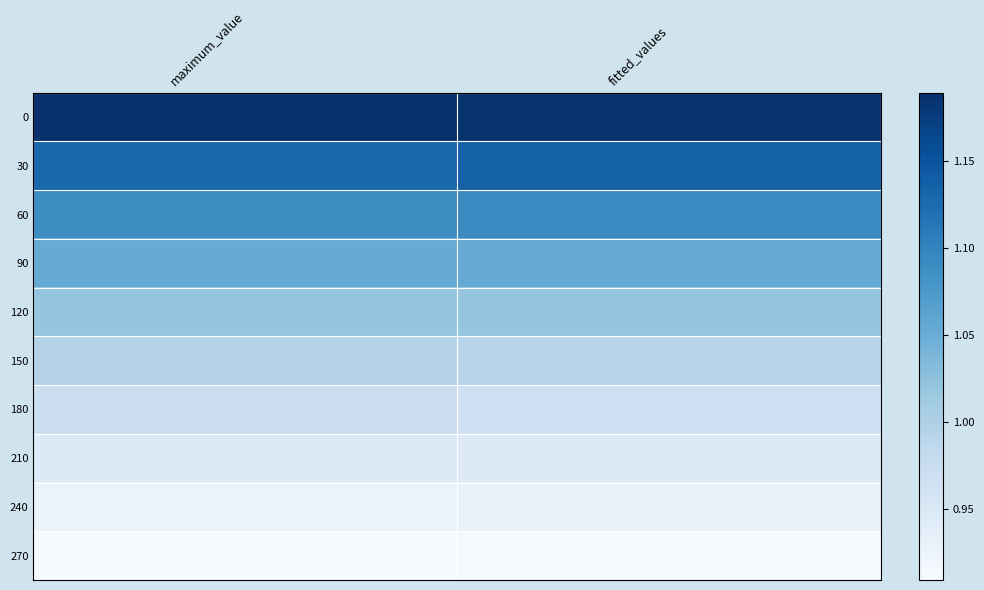

Reading left to right, what are all the values shown in this chart?

0: maximum_value=1.2	fitted_values=1.2
30: maximum_value=1.1	fitted_values=1.1
60: maximum_value=1.1	fitted_values=1.1
90: maximum_value=1.1	fitted_values=1.1
120: maximum_value=1.0	fitted_values=1.0
150: maximum_value=1.0	fitted_values=1.0
180: maximum_value=1.0	fitted_values=1.0
210: maximum_value=0.9	fitted_values=0.9
240: maximum_value=0.9	fitted_values=0.9
270: maximum_value=0.9	fitted_values=0.9